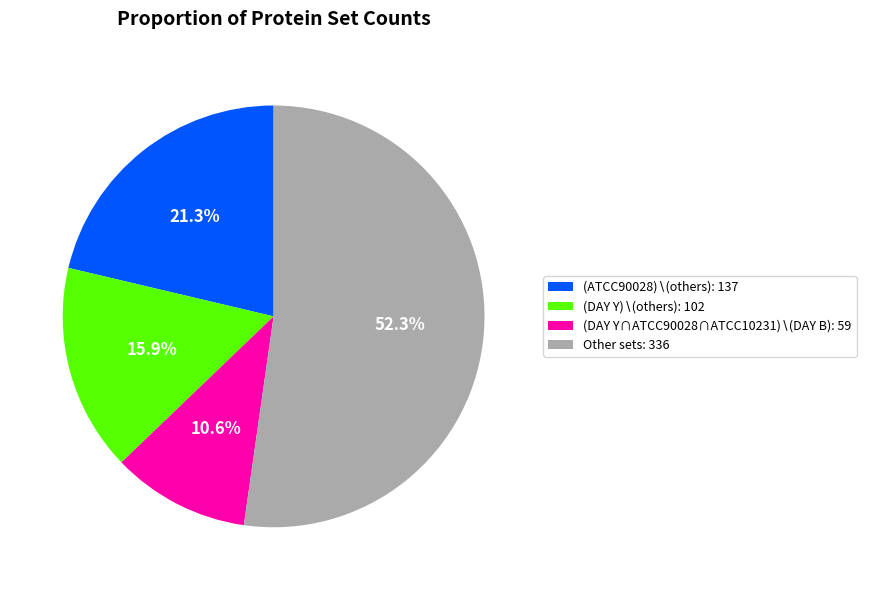

Which category has the biggest portion of the pie?

Other sets: 336